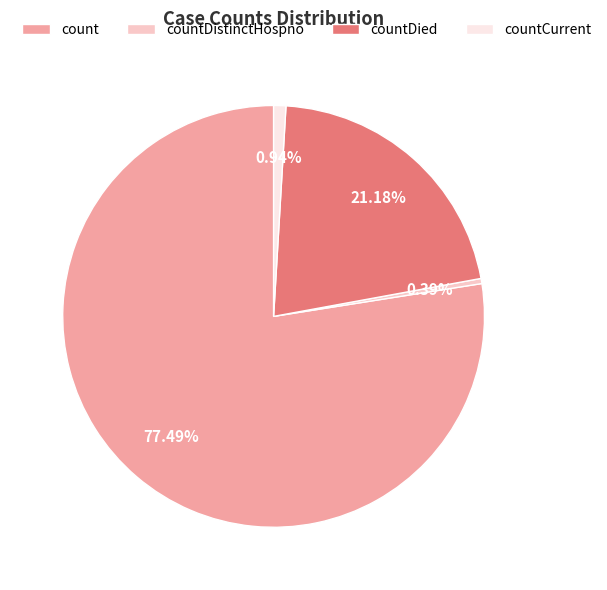

What is the smallest slice in the pie chart?

countDistinctHospno